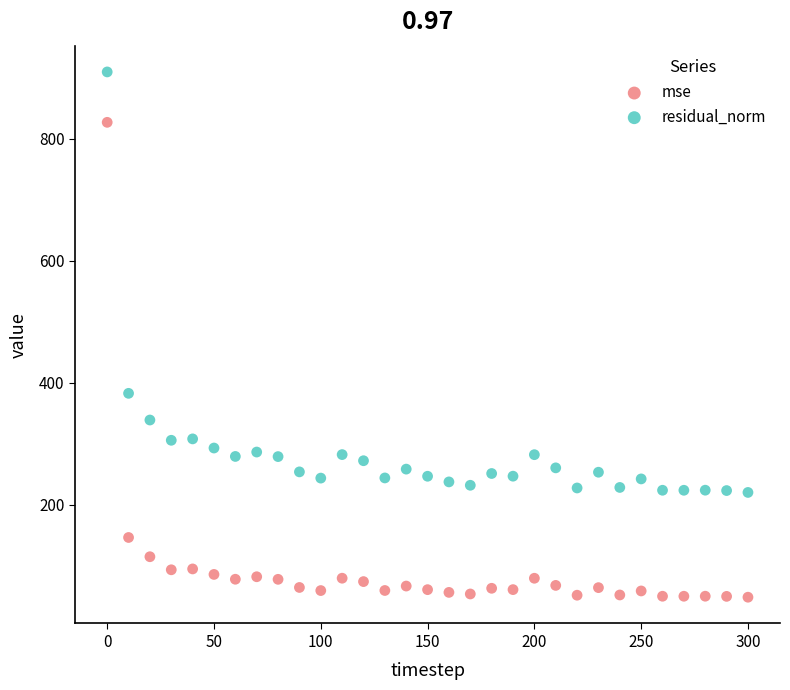

Across all data points, what is the range of Y values (max minus min)?

860.7